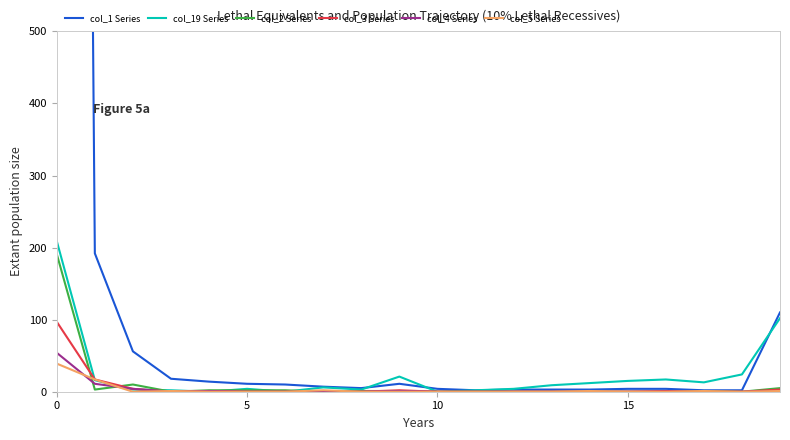

Which series has the largest range (max minus min)?

col_1 Series